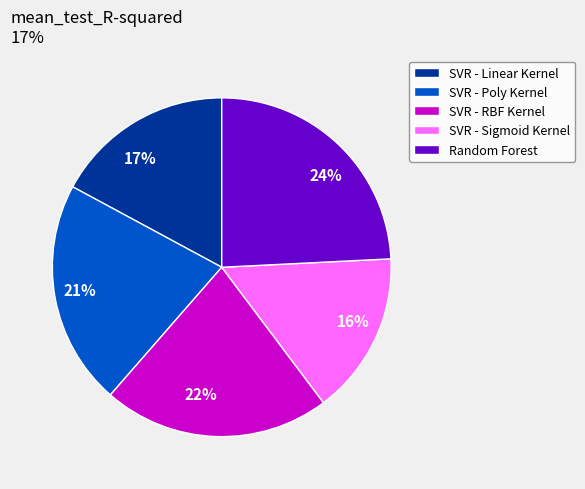

The Random Forest slice represents 32% of the pie. True or false?

False